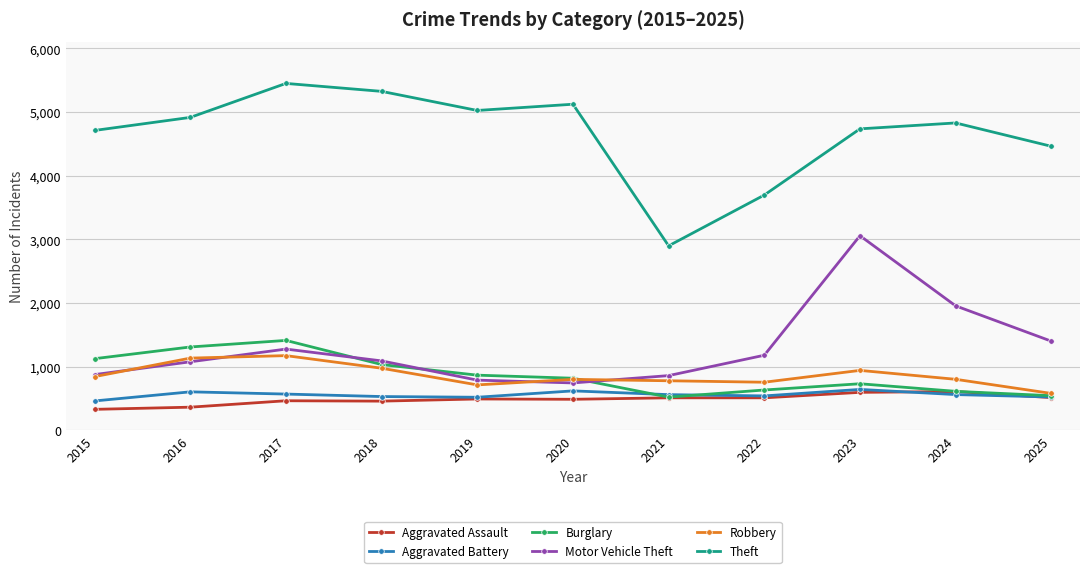

What is the difference between the highest and lowest values at 2021?

2388